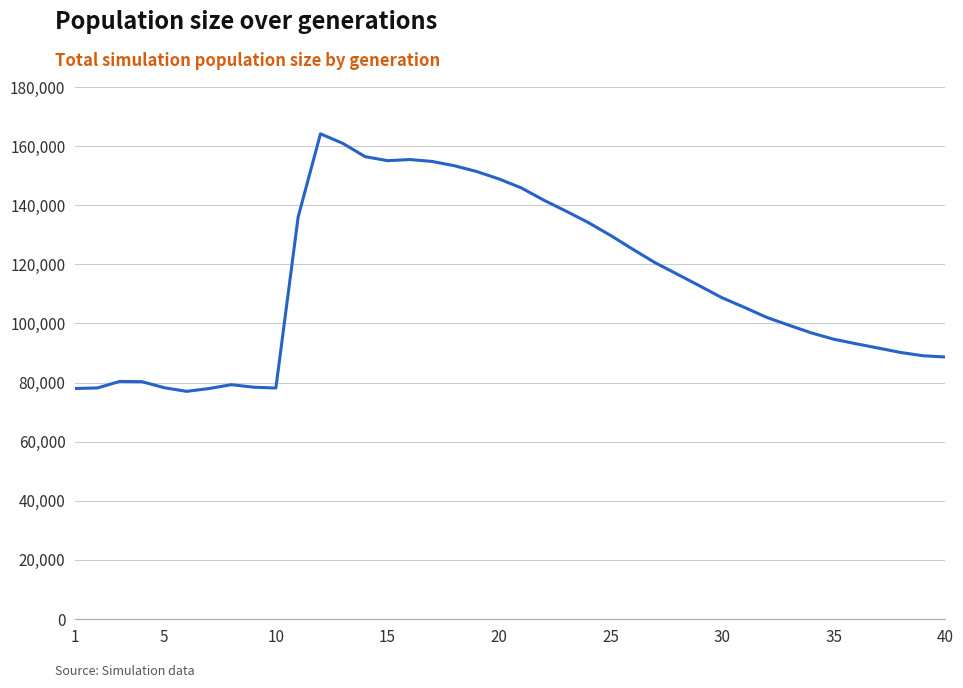

What is the minimum value shown in the chart?

77023